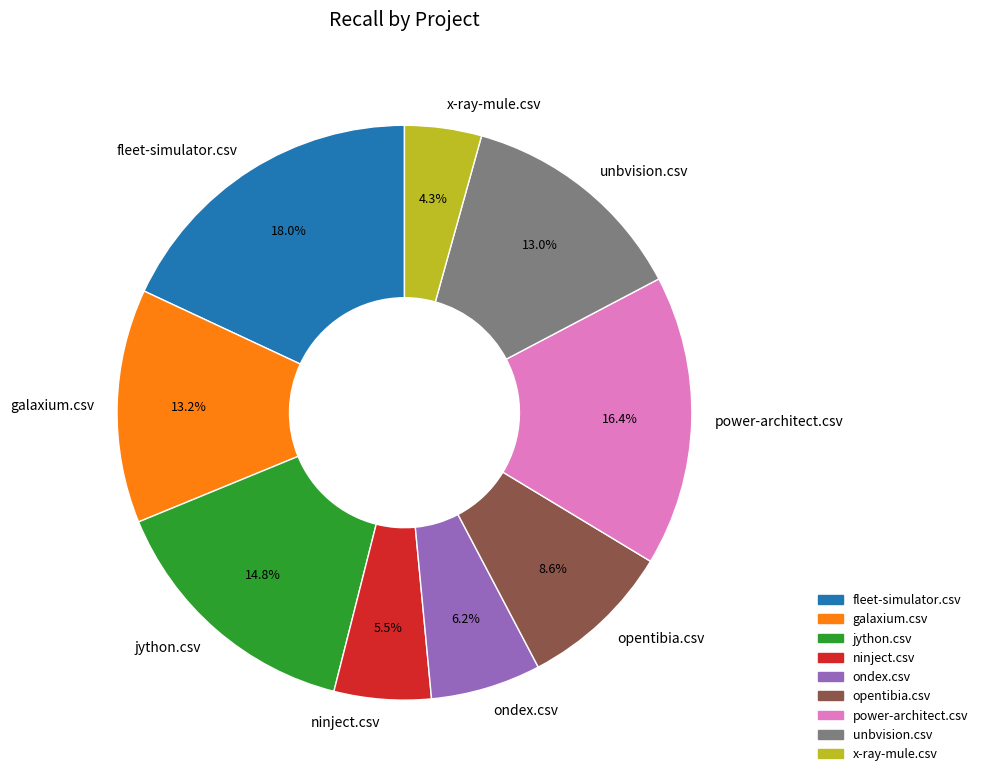

What is the largest slice in the pie chart?

fleet-simulator.csv